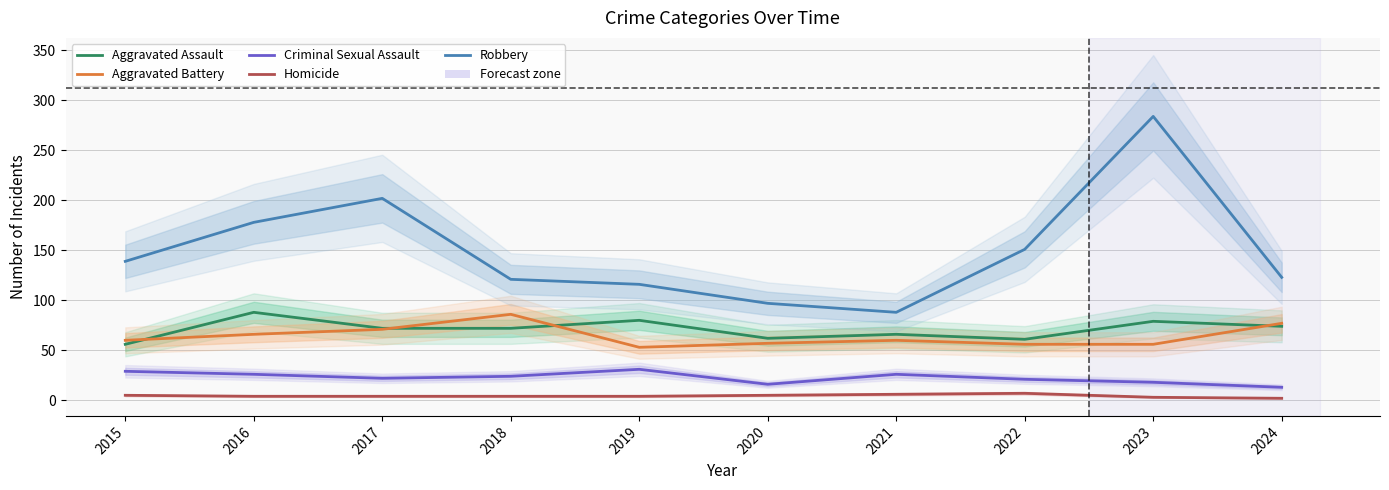

How many series are shown in this chart?

5